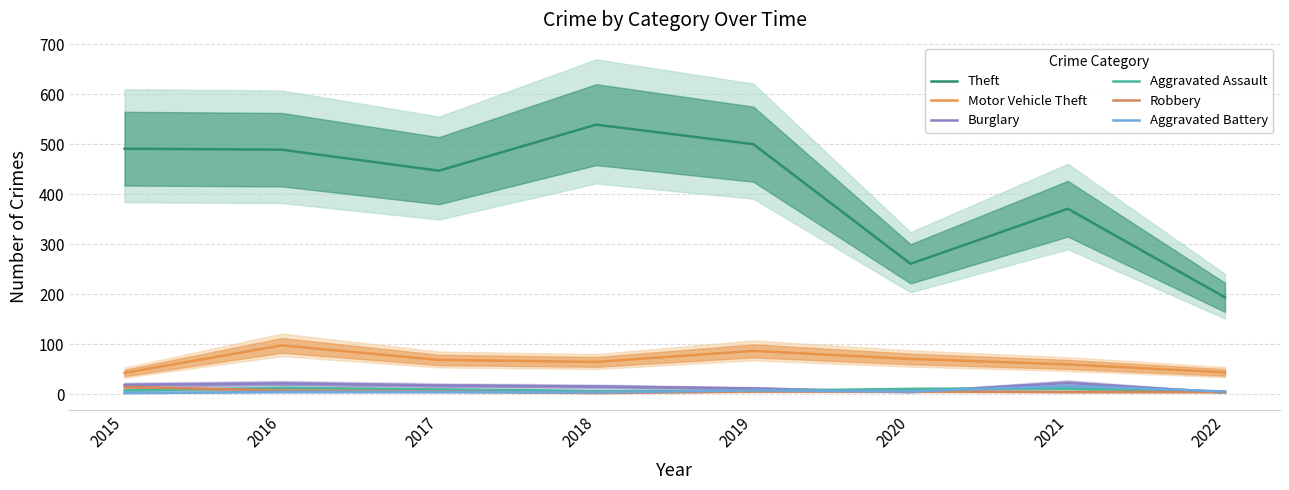

What is the value of the Motor Vehicle Theft point at the 8th from the left?

44